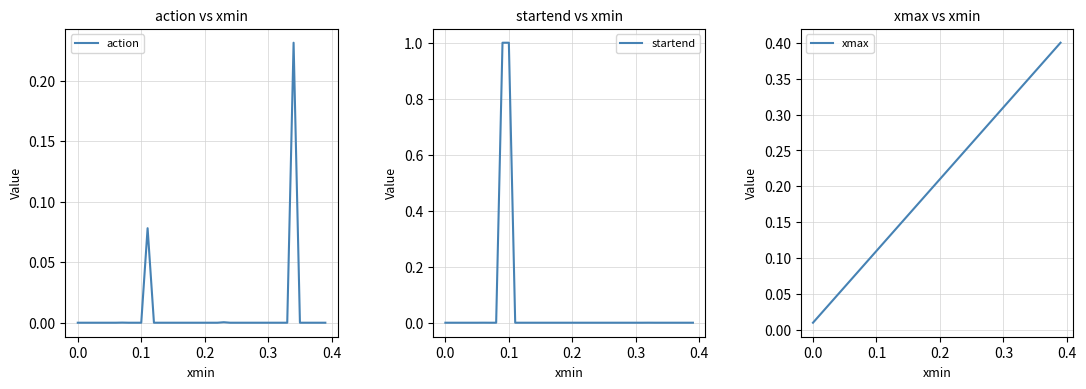

True or false: xmax and startend intersect in this chart.

True